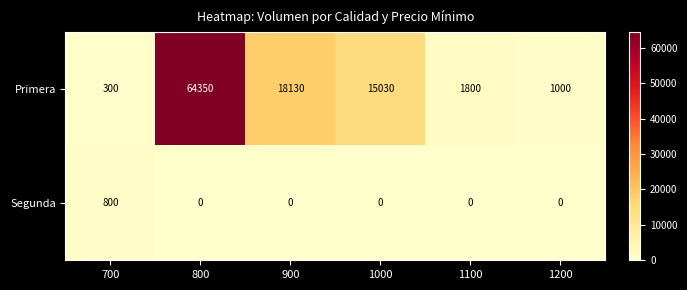

At which category is the sum across all series the highest?

800